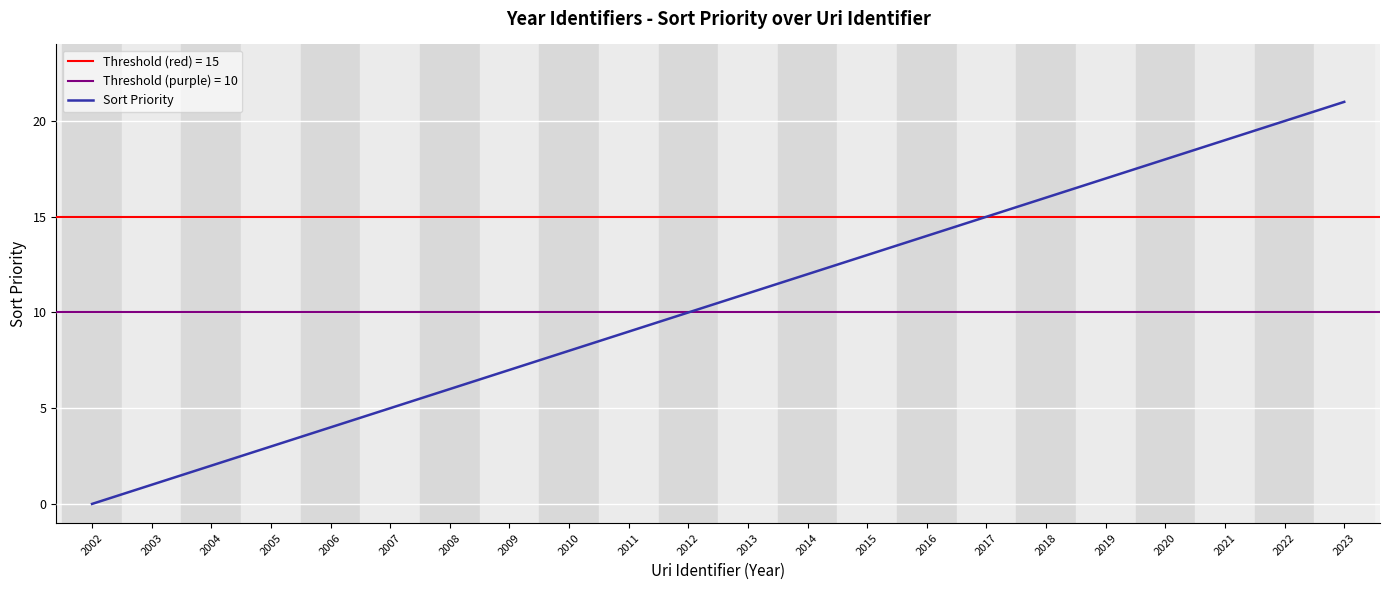

Is it true that the value at 2017 is 22?

False